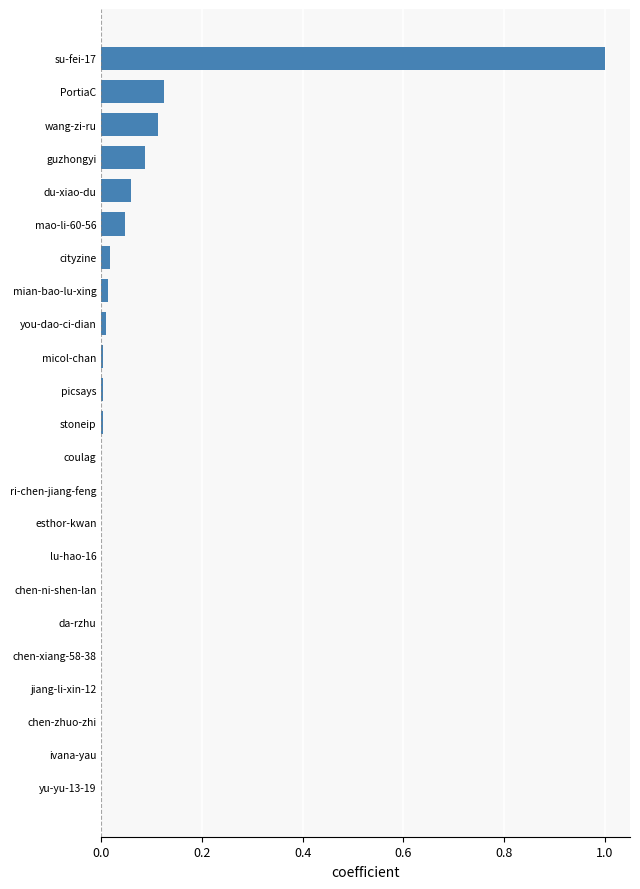

The chart shows a value of 0.0 at chen-xiang-58-38. True or false?

True